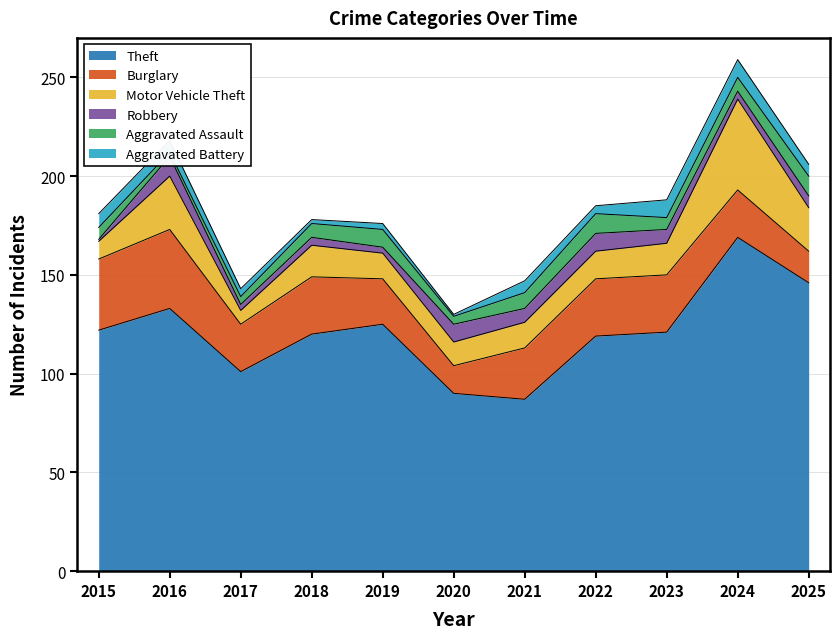

Is it true that Motor Vehicle Theft equals 40 at 2016?

False